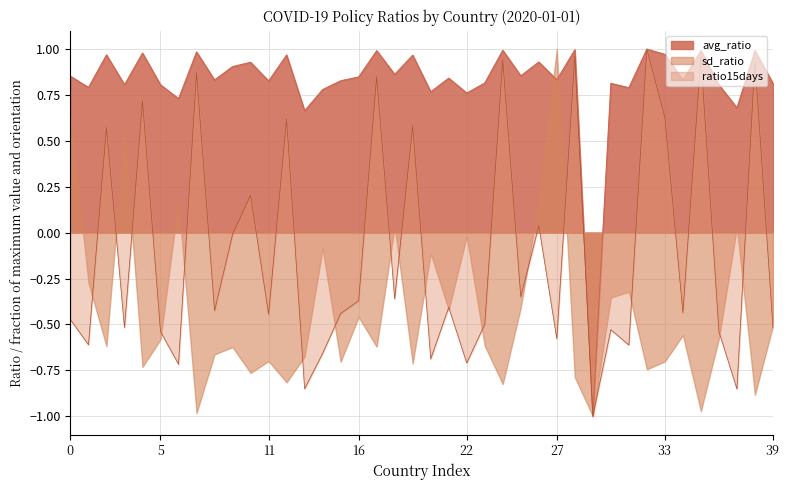

What is the difference between the highest and lowest values at 5?

1.4